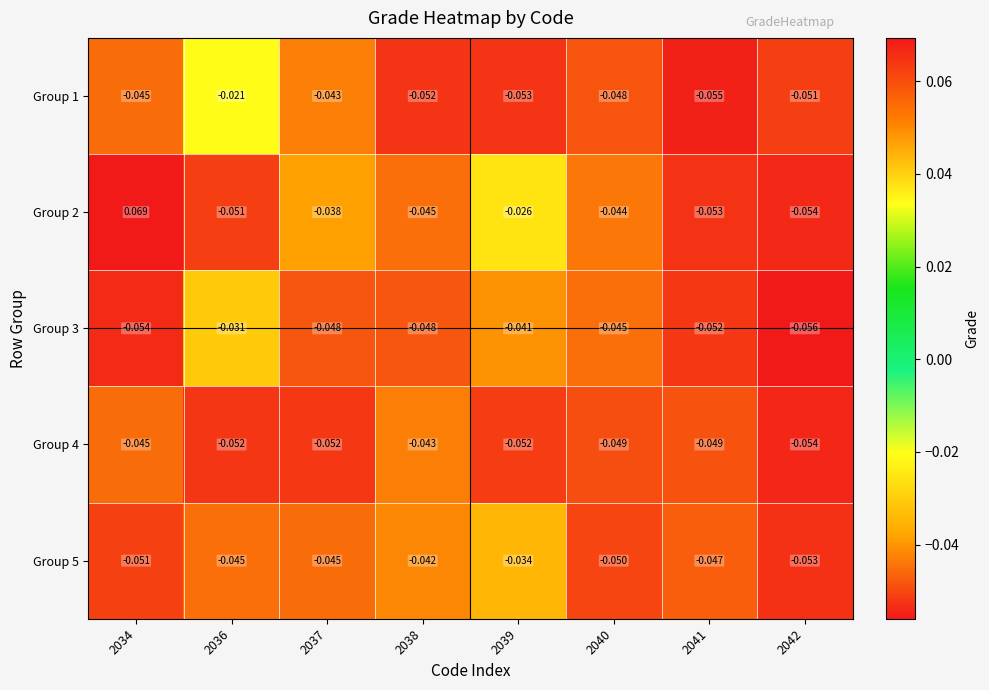

How many data points does each series have?

8